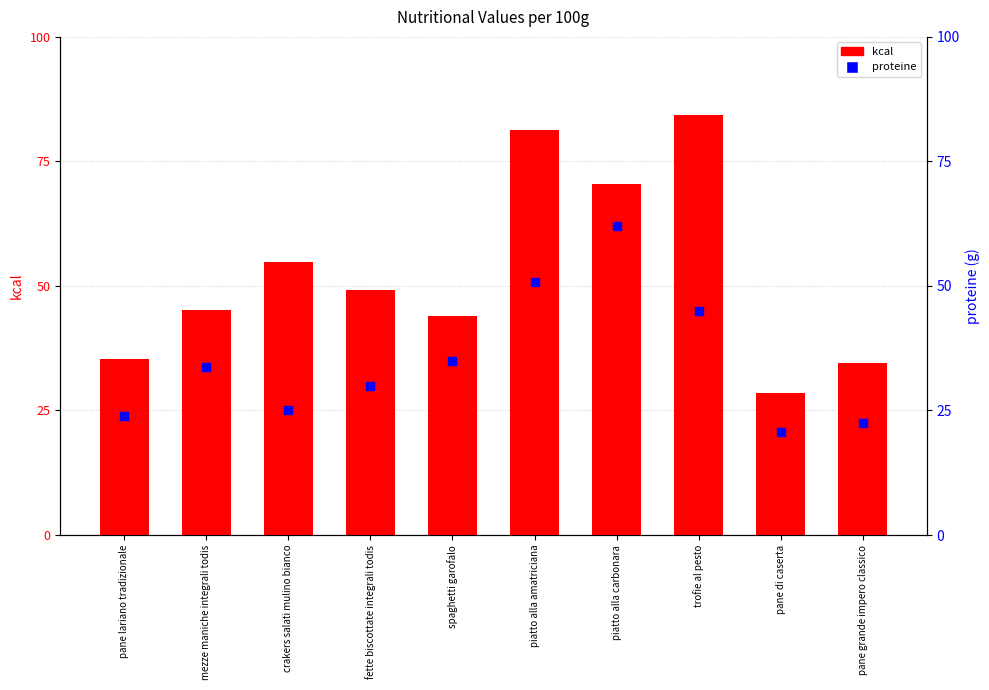

At which category is the sum across all series the highest?

trofie al pesto